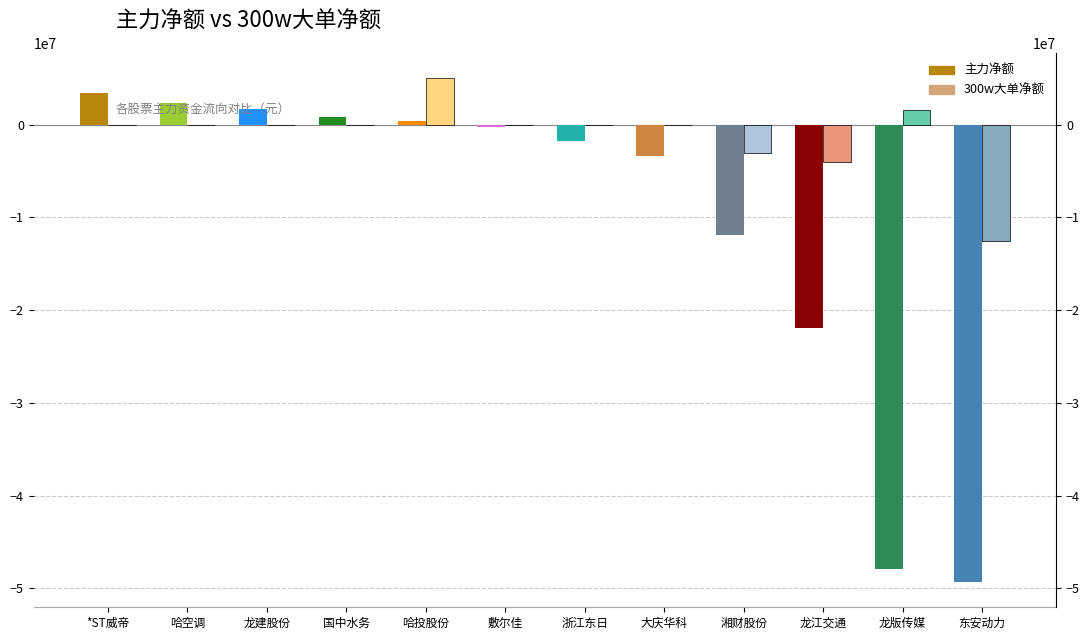

Reading left to right, what are all the values shown in this chart?

主力净额: 3452557	2363051	1723500	822208	401638	-305411	-1820697	-3424705	-11858648	-21962180	-47930878	-49317130
300w大单净额: 0	0	0	0	4998913	0	0	0	-3096678	-4006960	1556098	-12531182